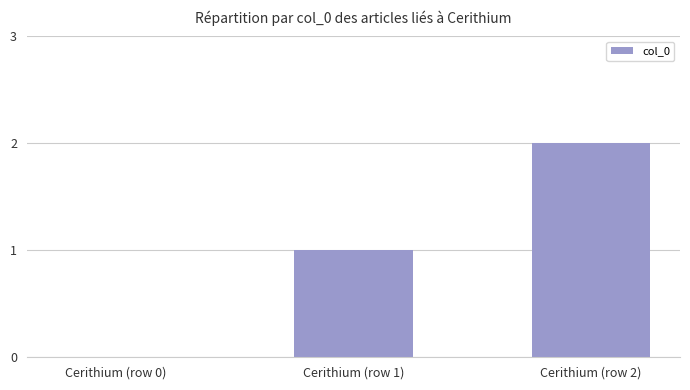

Which has a higher value, Cerithium (row 0) or Cerithium (row 1)?

Cerithium (row 1)